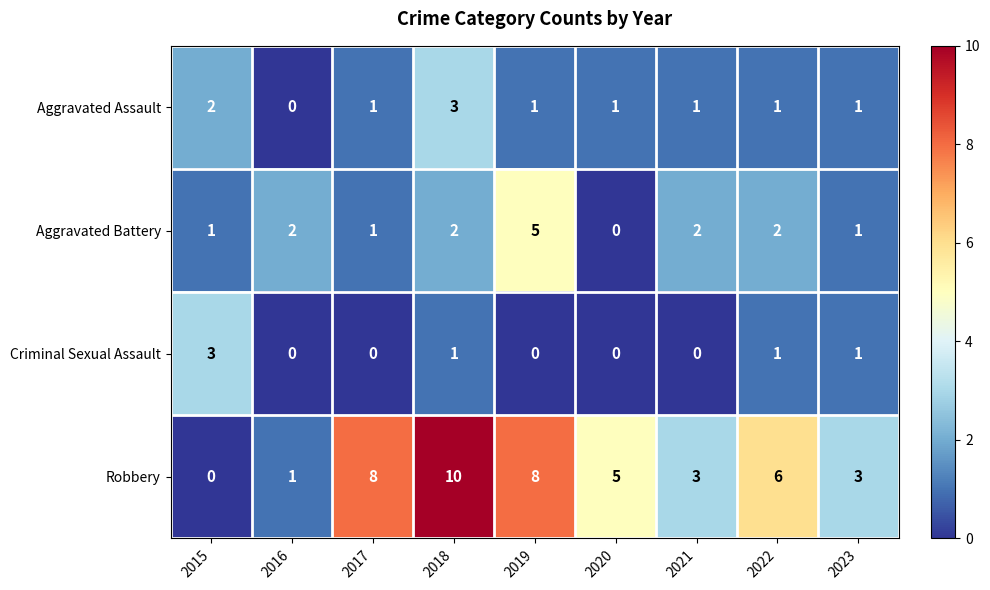

What is the difference between the maximum and second lowest values in the Criminal Sexual Assault series?

3